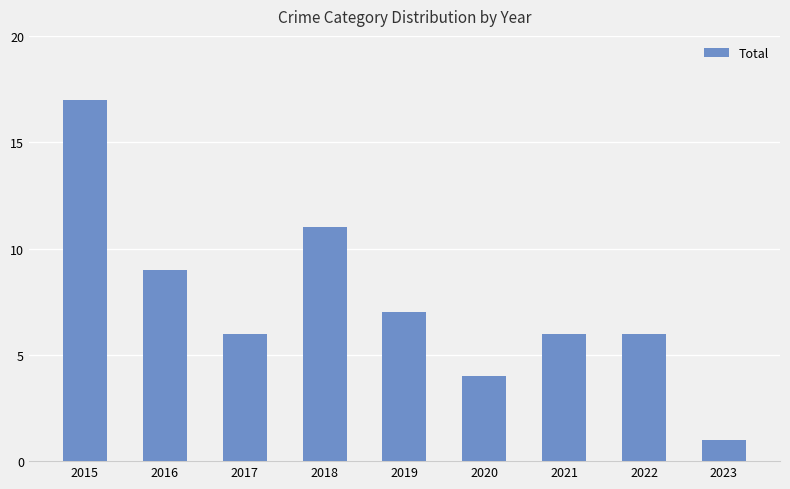

The chart shows a value of 6 at 2015. True or false?

False